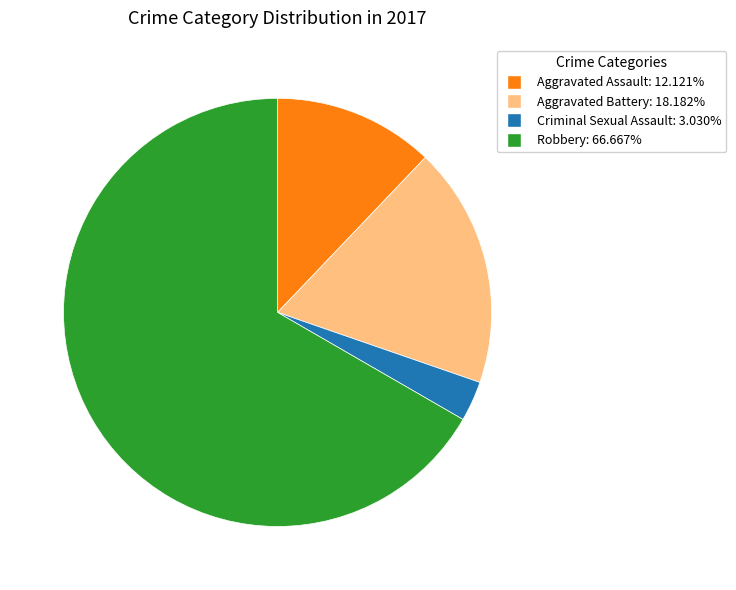

How many slices are in this pie chart?

4